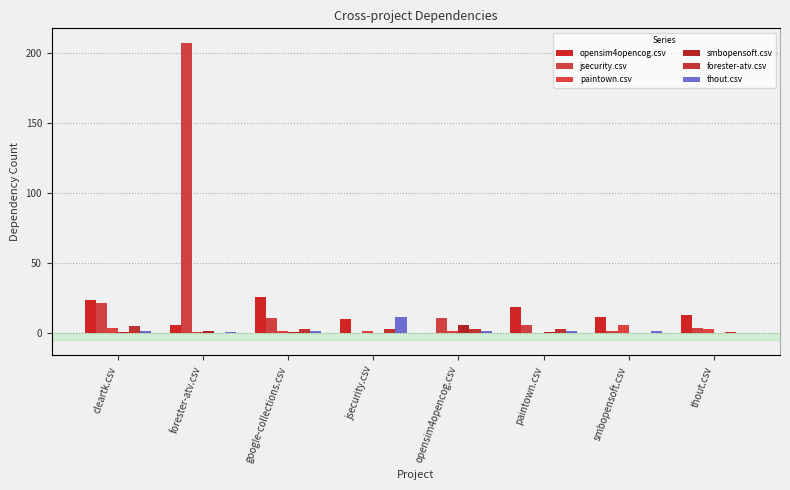

Which series has the largest total across all categories?

jsecurity.csv